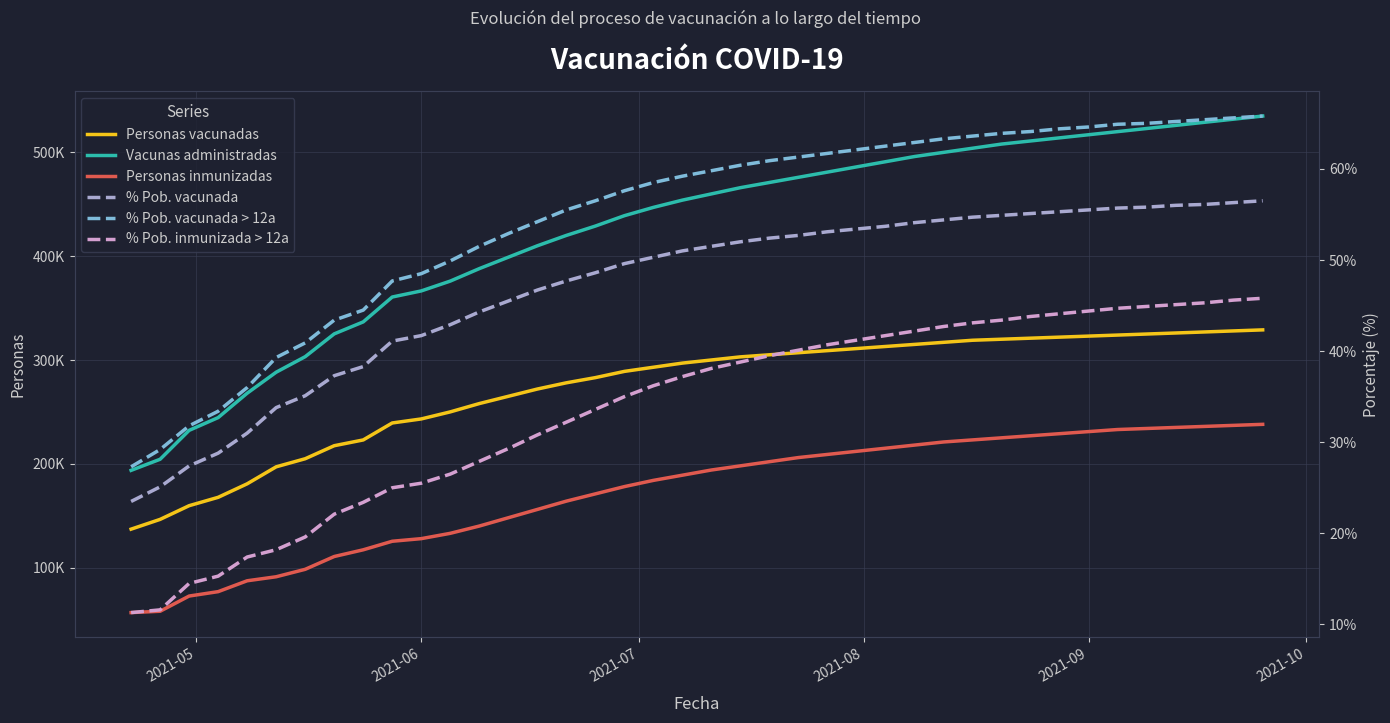

True or false: % Pob. inmunizada > 12a and Personas inmunizadas intersect in this chart.

False